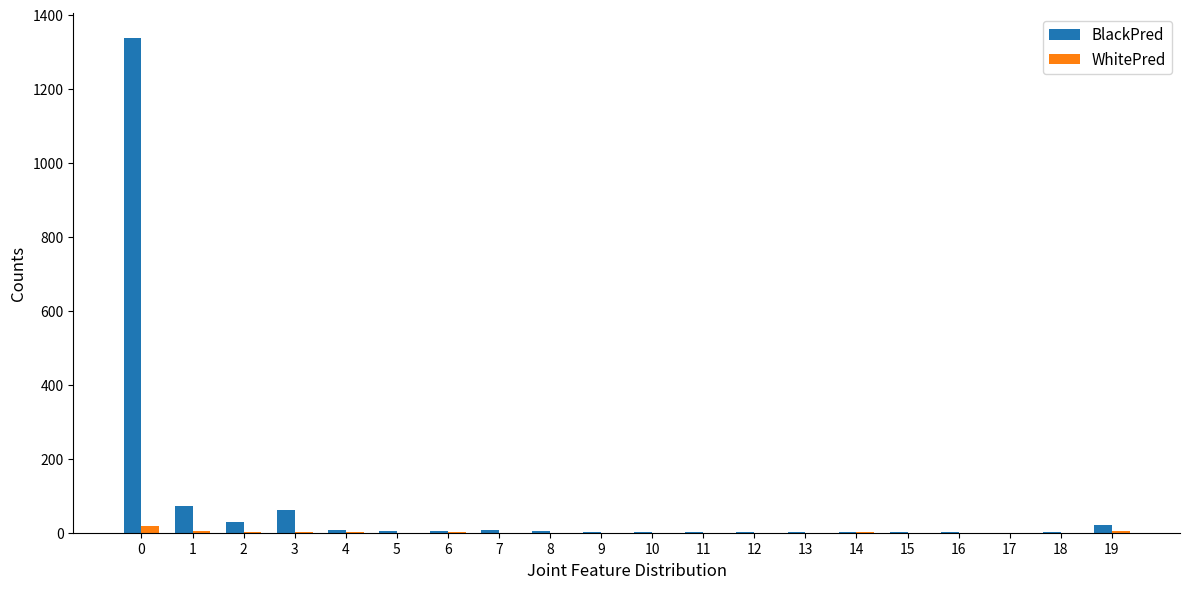

What is the maximum value shown in the chart?

1338